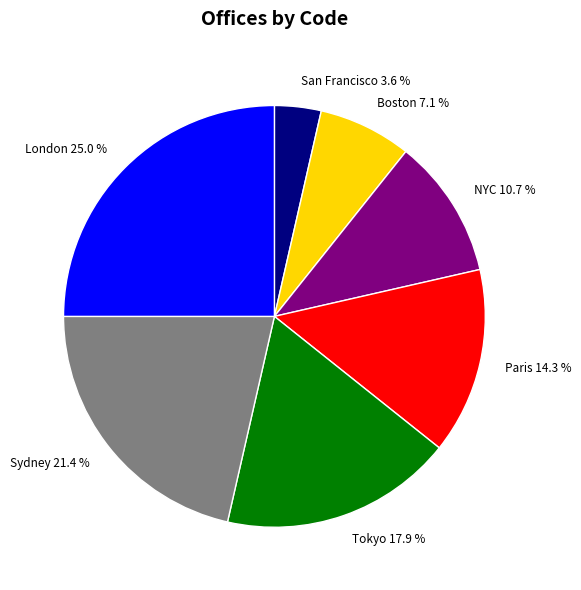

Approximately how many times larger is the value at Paris compared to Tokyo?

0.8